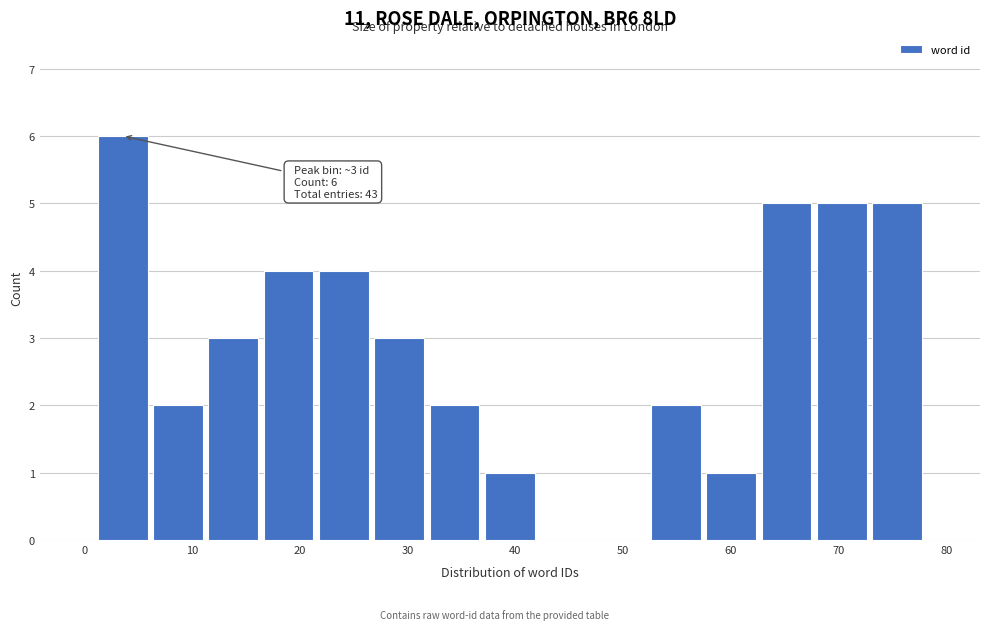

Over which range of the x-axis is the bar tallest?

1 to 6